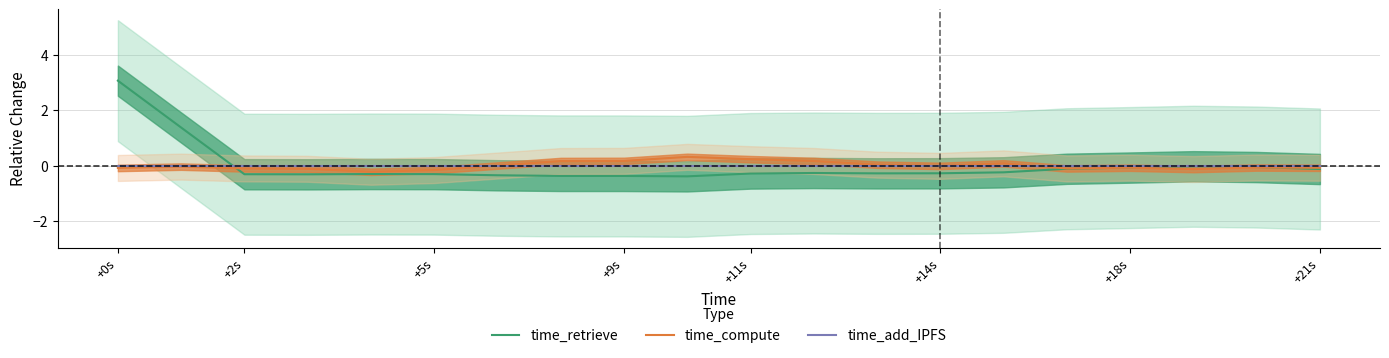

Rank the series by their average value, from lowest to highest.

time_add_IPFS, time_compute, time_retrieve